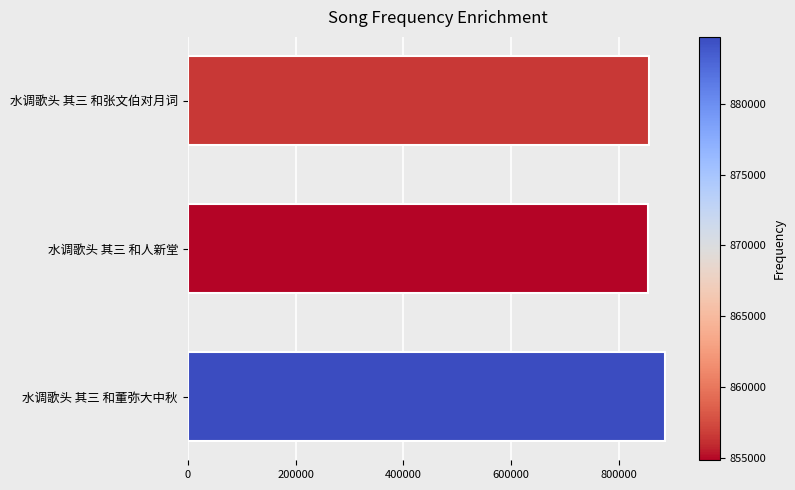

What is the sum of all values?

2596024